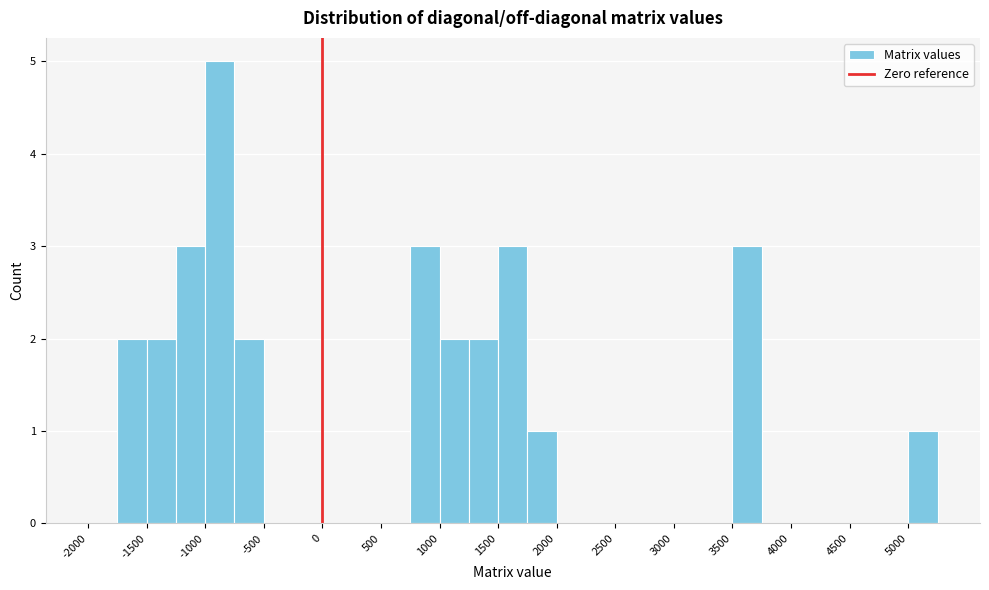

Reading left to right, transcribe this chart: for each bar, give the range it covers on the x-axis and its height. The values are not printed on the chart, so give them approximately, as read against the axis.

-2000 to -1750: 0
-1750 to -1500: 2
-1500 to -1250: 2
-1250 to -1000: 3
-1000 to -750: 5
-750 to -500: 2
-500 to -250: 0
-250 to 0: 0
0 to 250: 0
250 to 500: 0
500 to 750: 0
750 to 1000: 3
1000 to 1250: 2
1250 to 1500: 2
1500 to 1750: 3
1750 to 2000: 1
2000 to 2250: 0
2250 to 2500: 0
2500 to 2750: 0
2750 to 3000: 0
3000 to 3250: 0
3250 to 3500: 0
3500 to 3750: 3
3750 to 4000: 0
4000 to 4250: 0
4250 to 4500: 0
4500 to 4750: 0
4750 to 5000: 0
5000 to 5250: 1